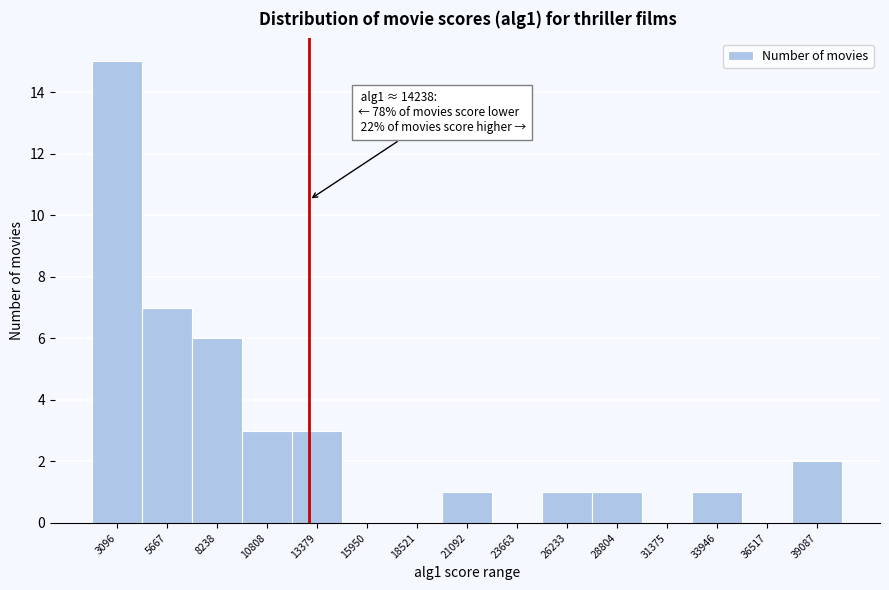

Reading left to right, list all the values displayed in this chart.

3096=15	5667=7	8238=6	10808=3	13379=3	15950=0	18521=0	21092=1	23663=0	26233=1	28804=1	31375=0	33946=1	36517=0	39087=2